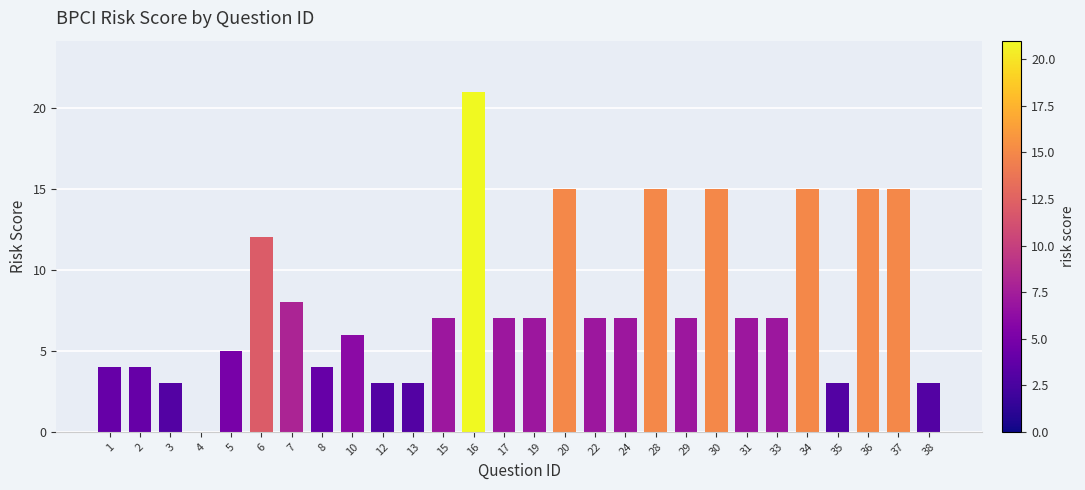

Does the chart contain stacked bars?

No